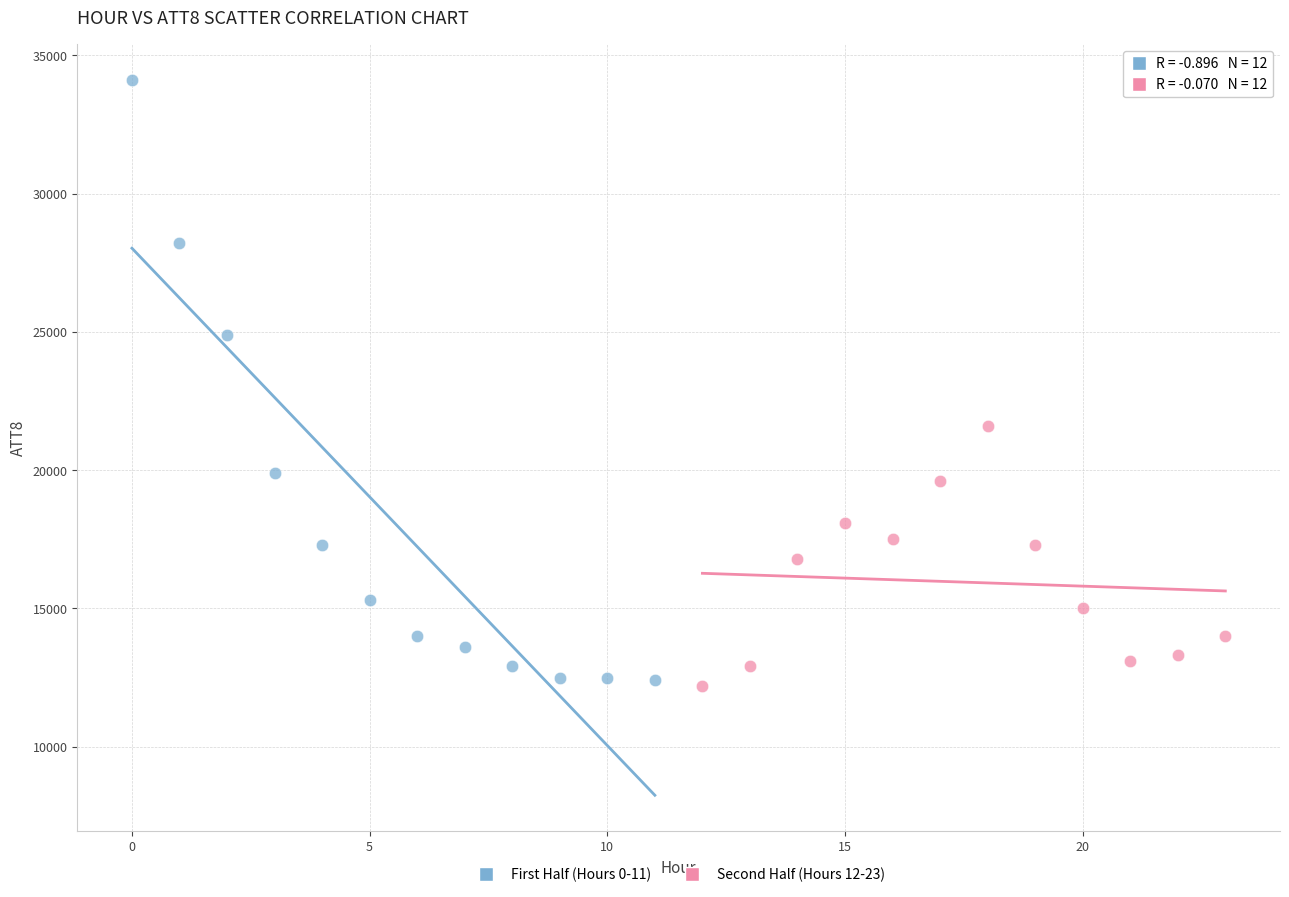

Which series contains the highest Y value?

First Half (Hours 0-11)